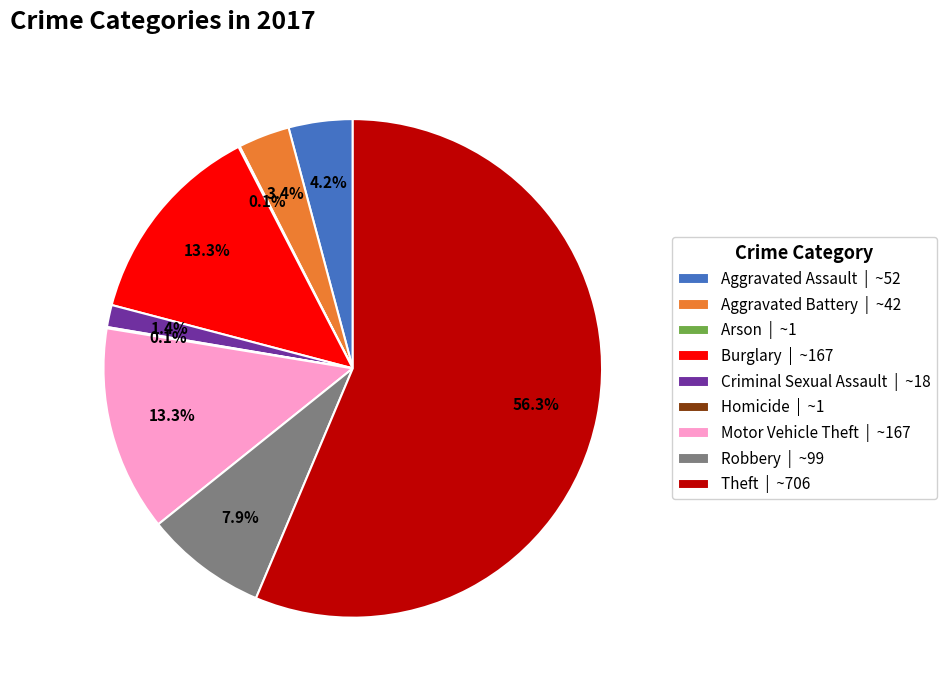

Is there a majority slice in this chart?

Yes